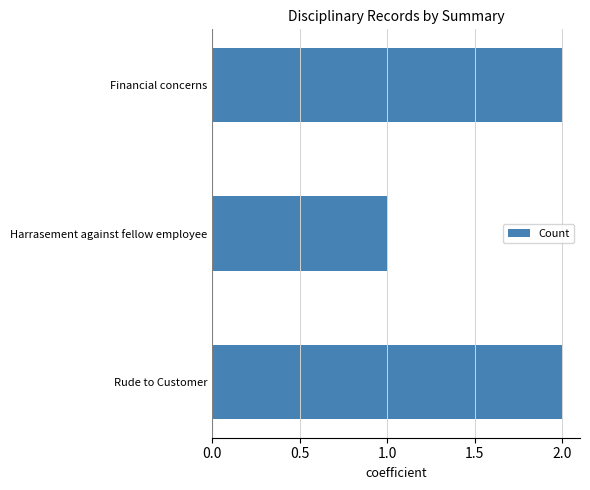

Where is the data nearest to the value 1?

Harrasement against fellow employee